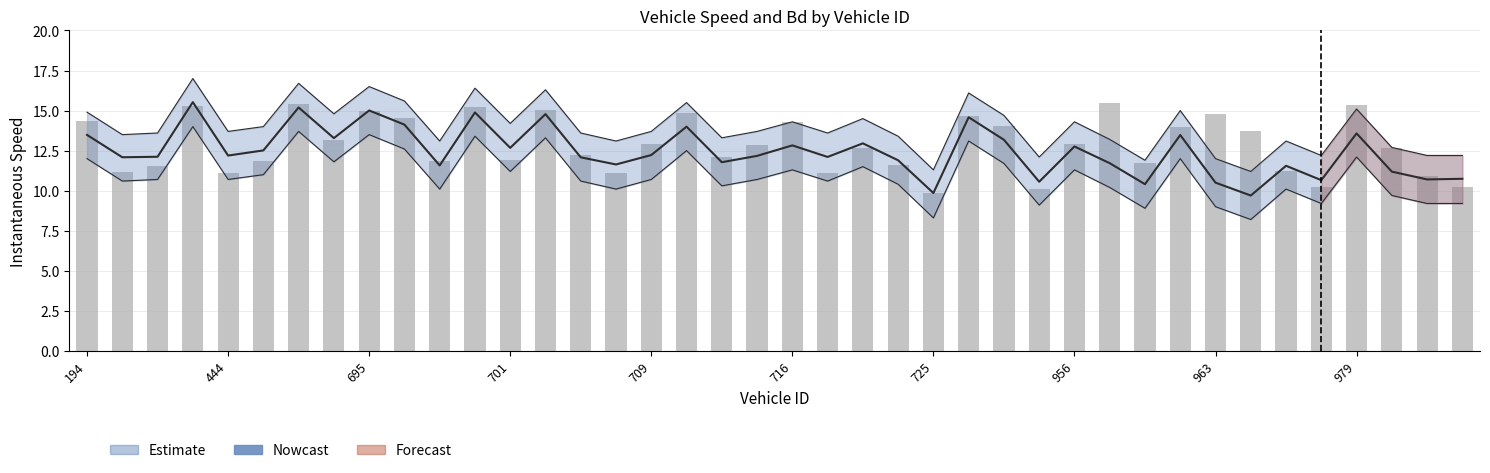

Are the bars horizontal?

No